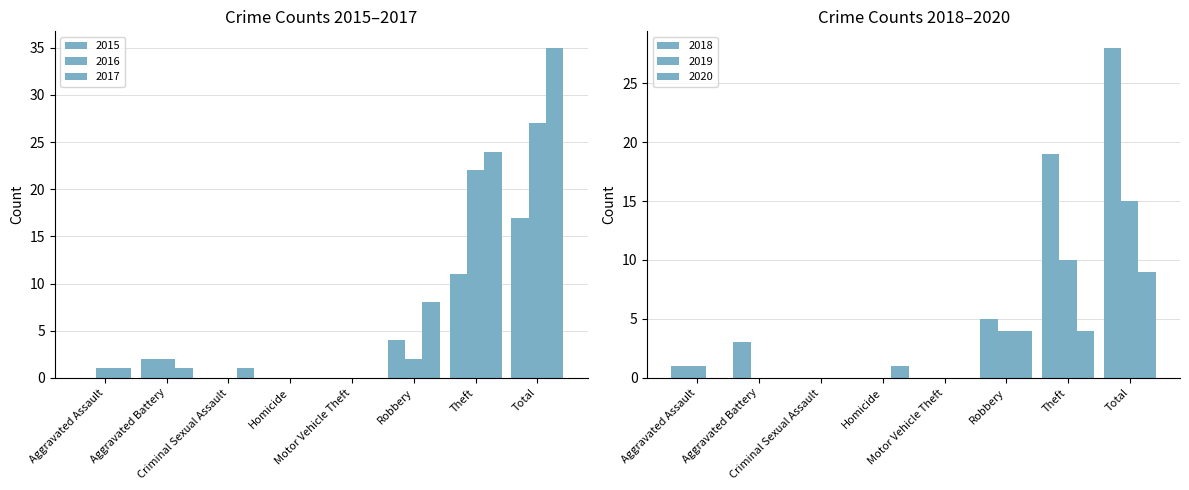

What position from the left is Aggravated Assault?

1